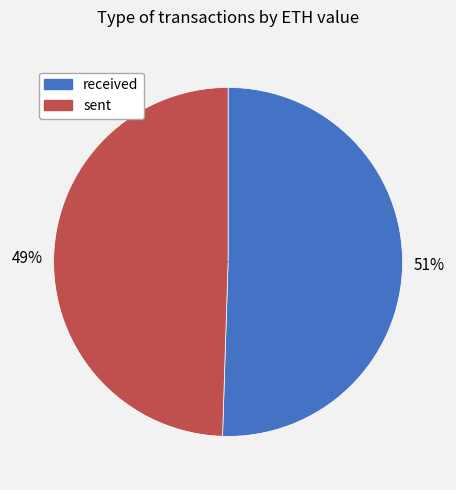

Rank the categories by value from lowest to highest.

sent, received